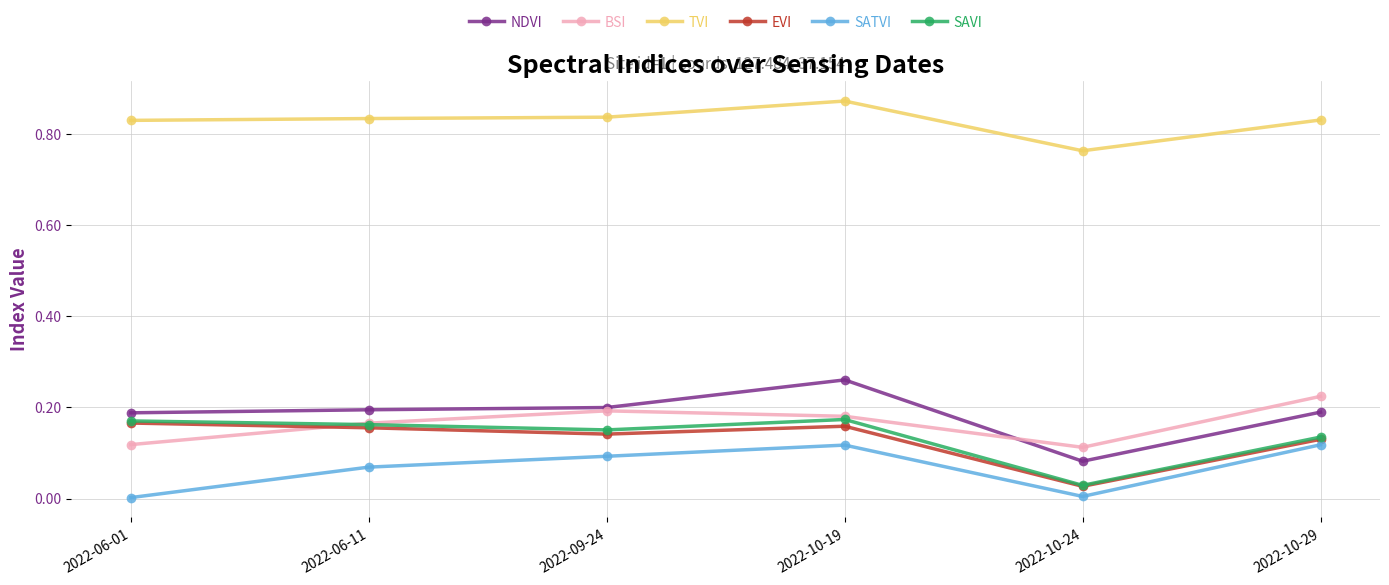

Does the chart have visible grid lines?

Yes